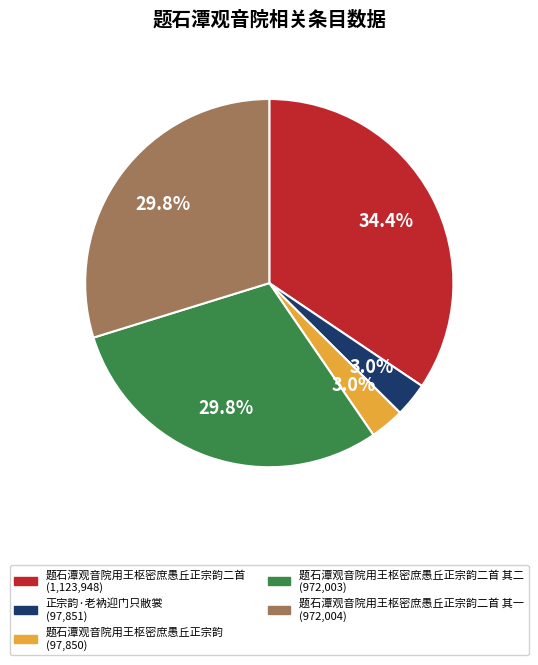

Does any single category account for the majority?

No